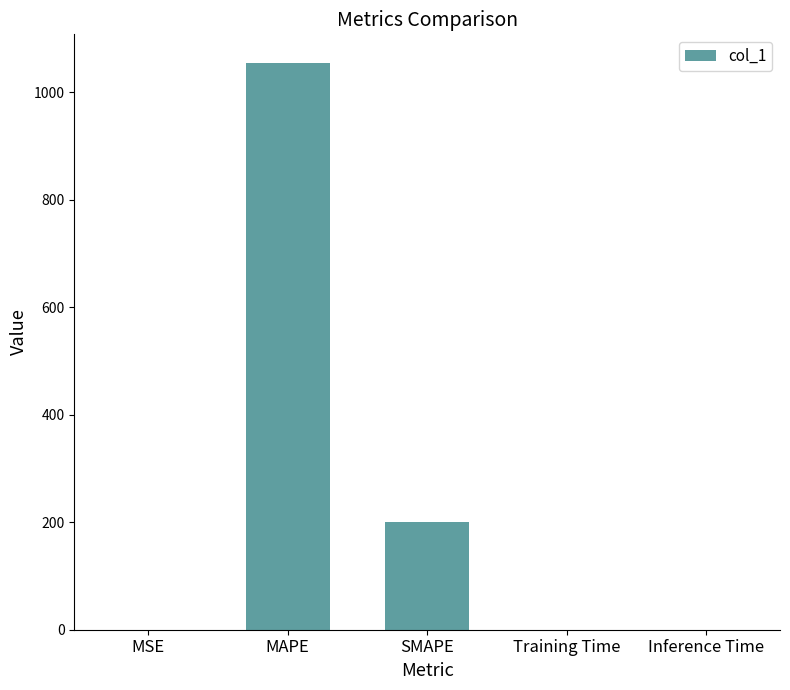

How many categories are shown in the chart?

5